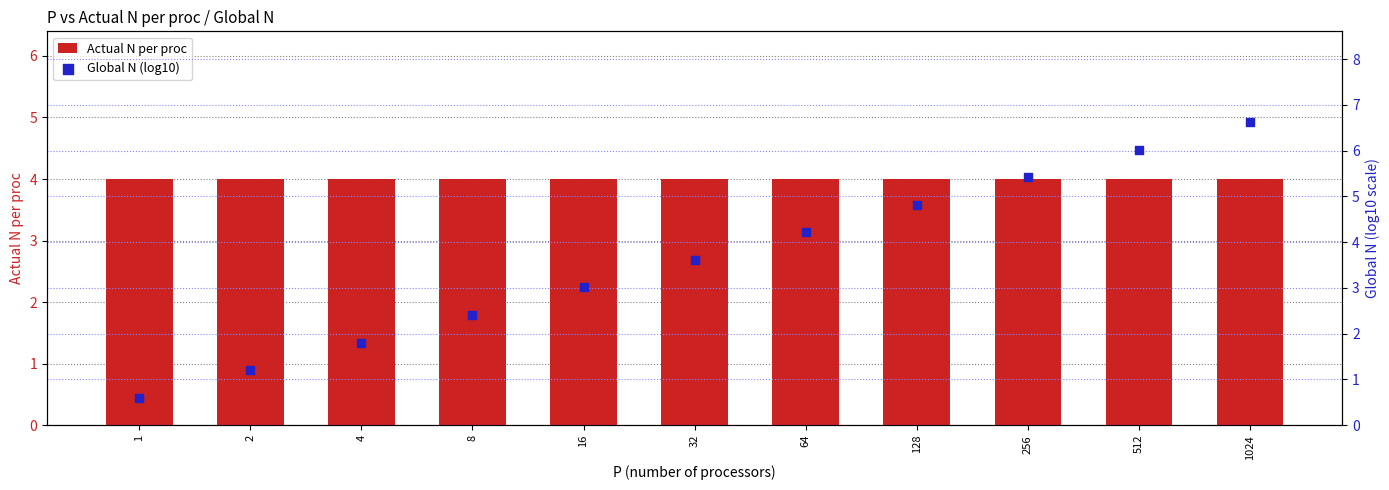

Which series contains the highest Y value?

Global N (log10)